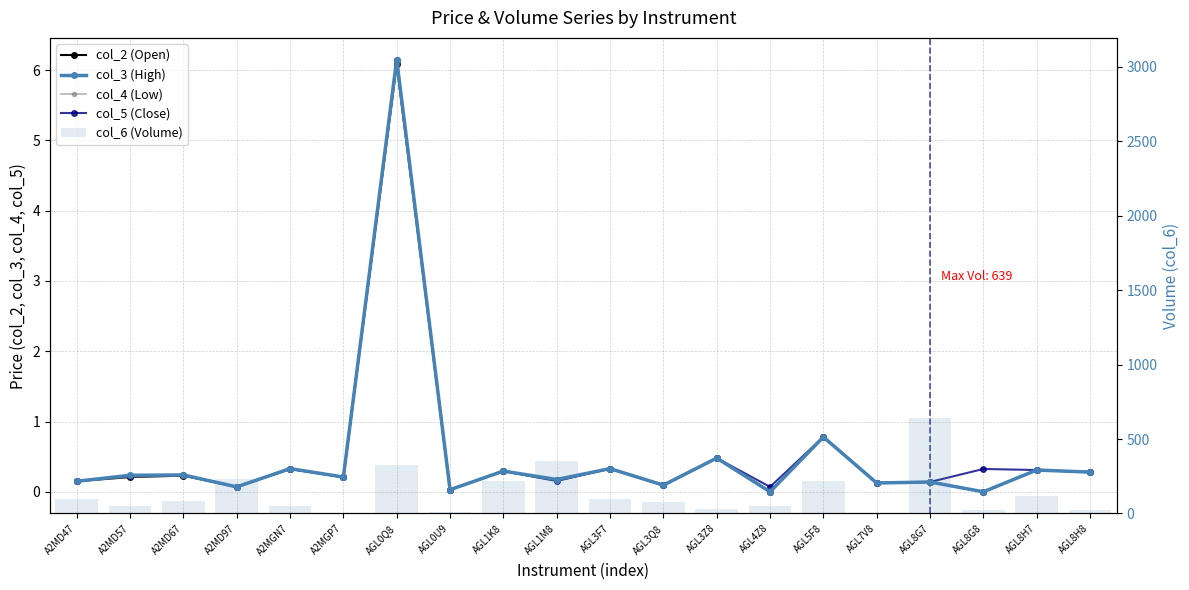

What is the label of the 18th bar from the left?

AGL8G8